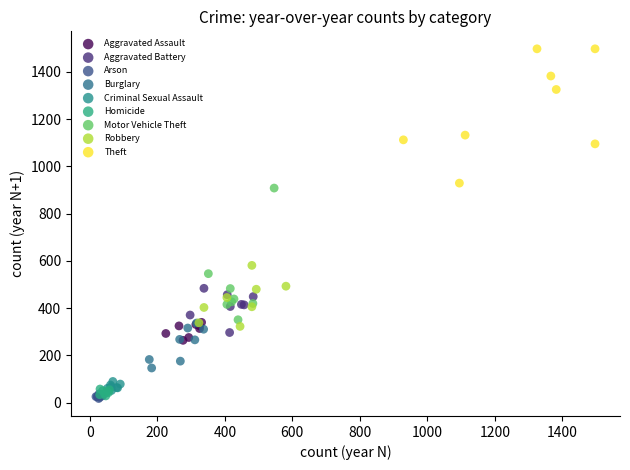

Which series reaches the maximum Y coordinate?

Theft